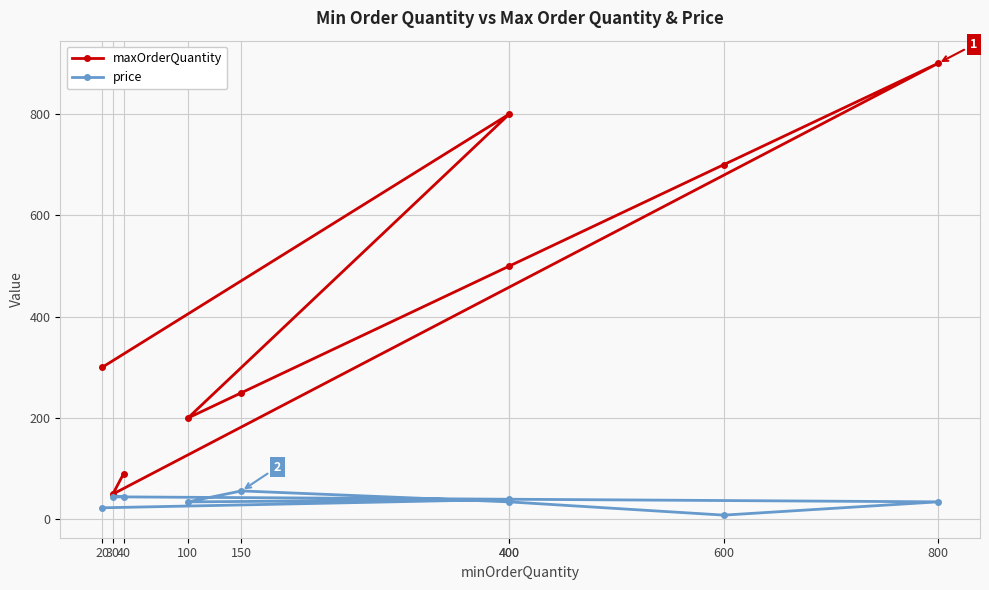

Which series changed the most between 100 and 800?

maxOrderQuantity